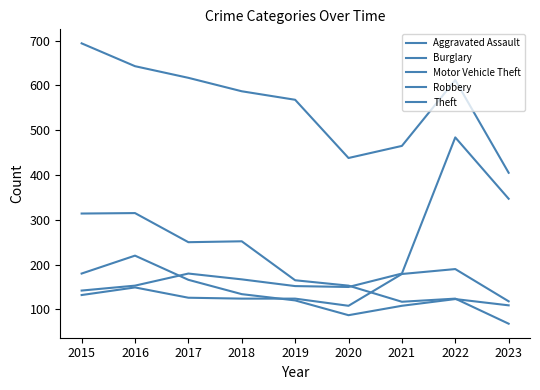

How many lines are shown in the chart?

5